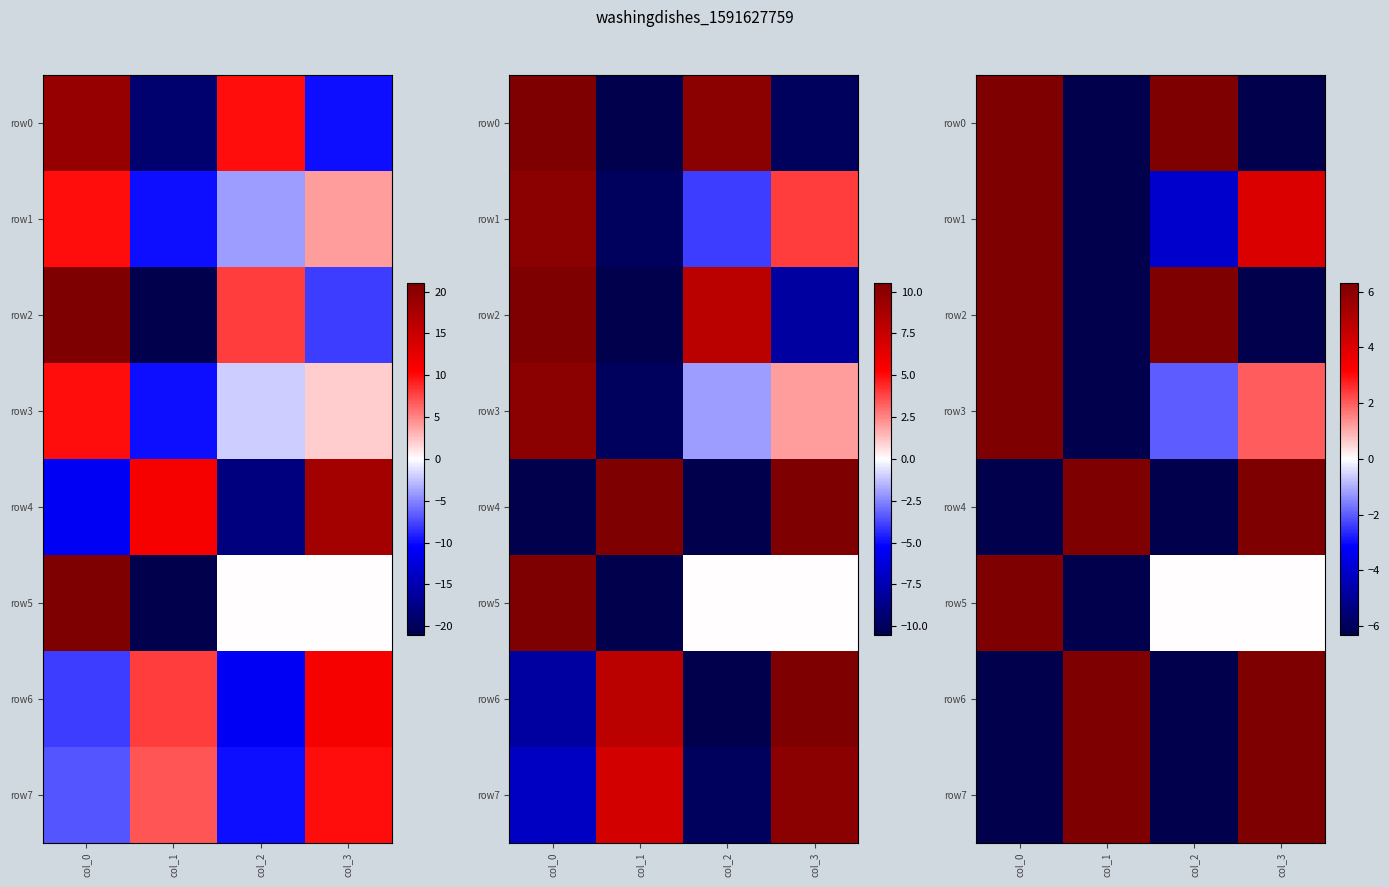

The row0 series shows 19 at col_0. True or false?

True